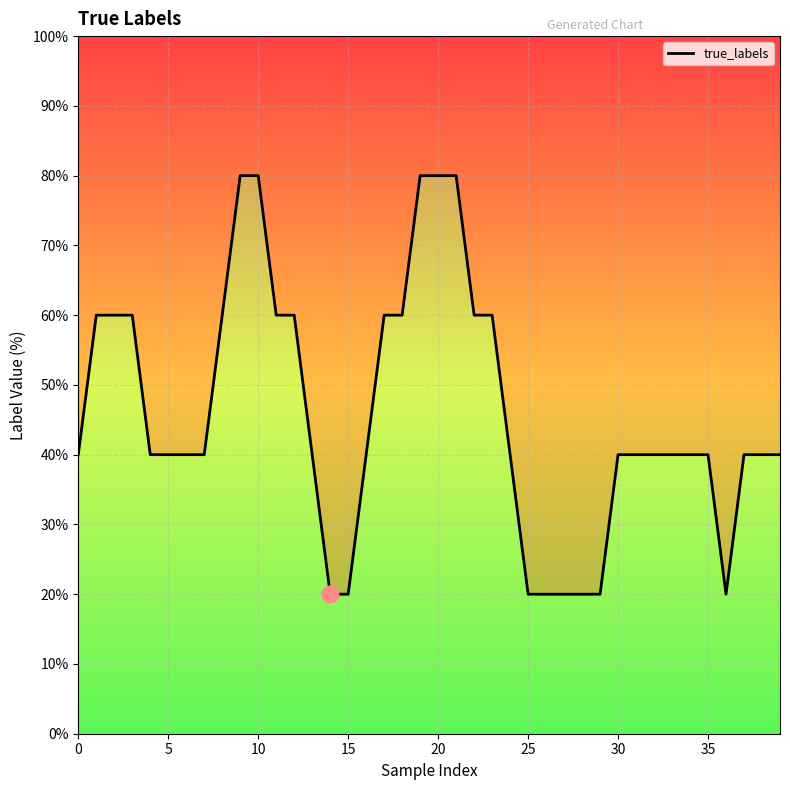

Between 30 and 11, which is larger?

11